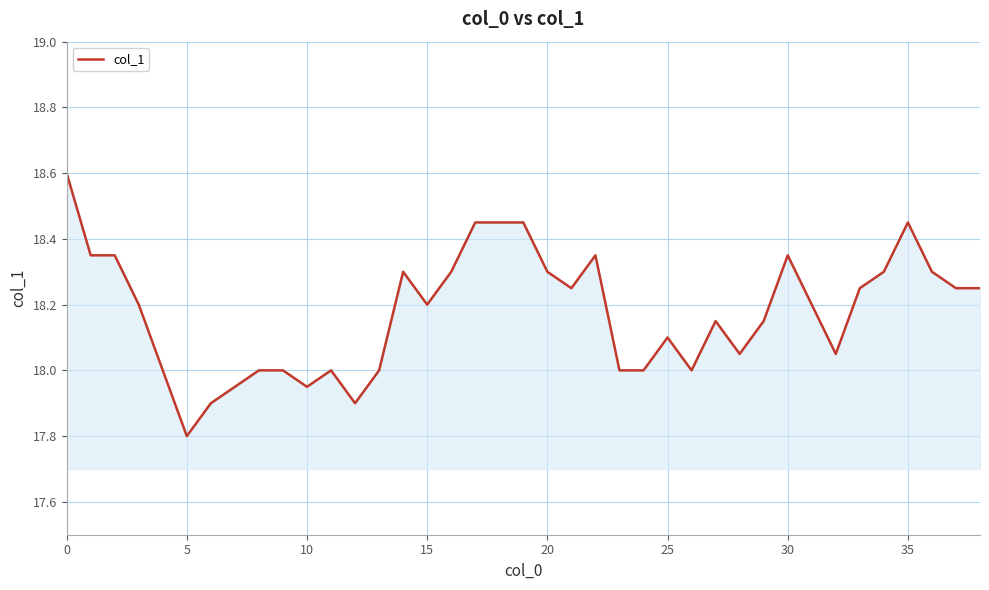

What is the greatest value displayed?

18.6